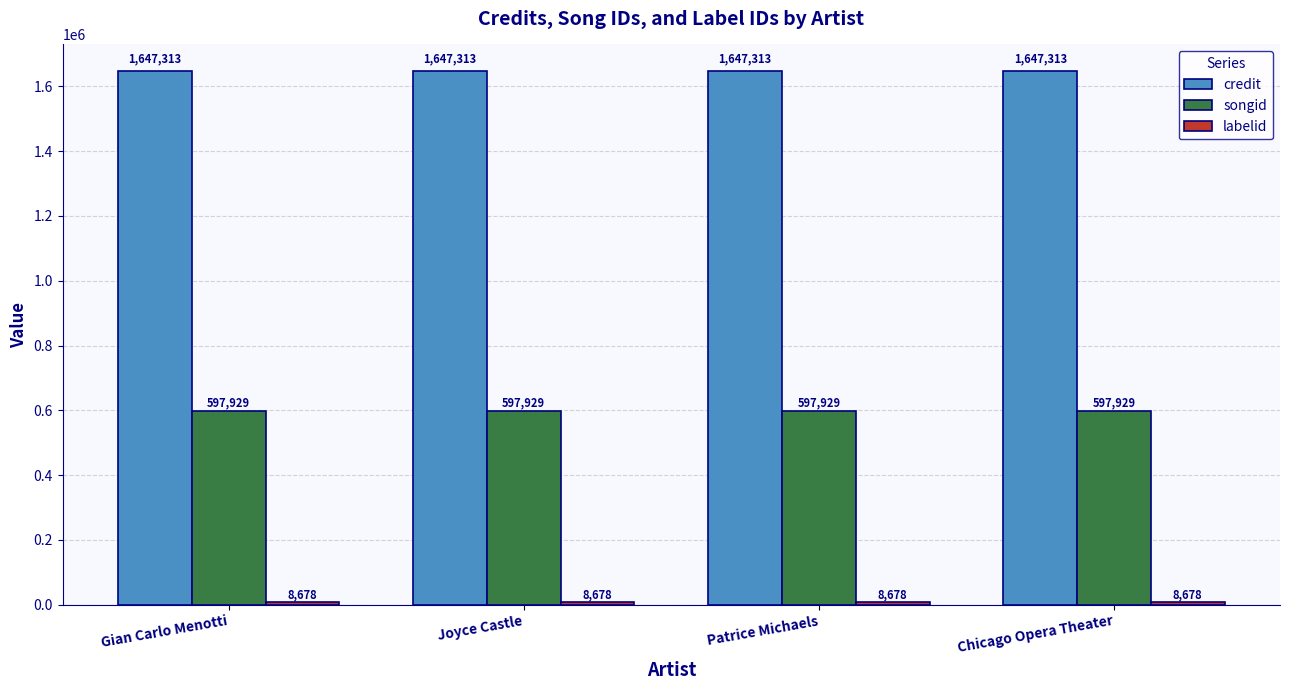

Which series has the largest total across all categories?

credit